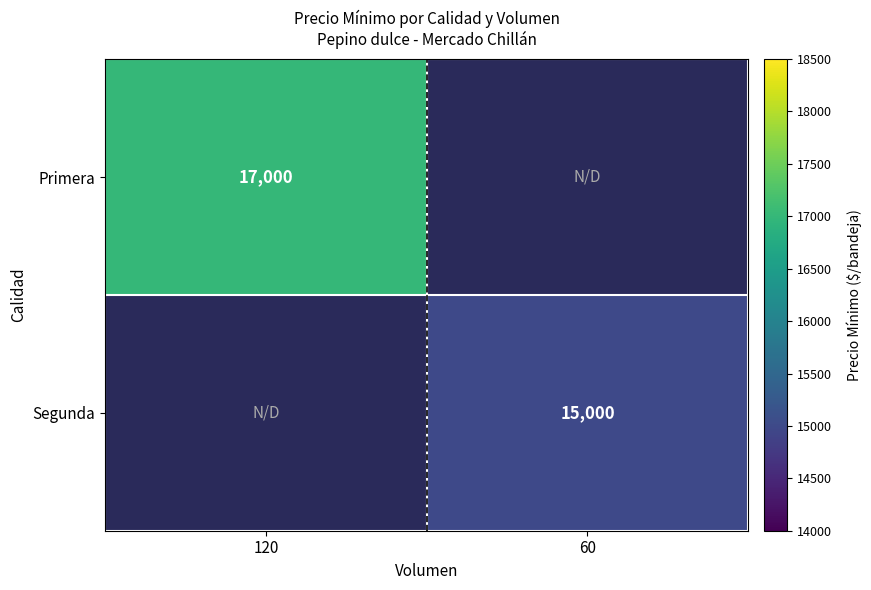

The value of Segunda at 60 is 24003. True or false?

False